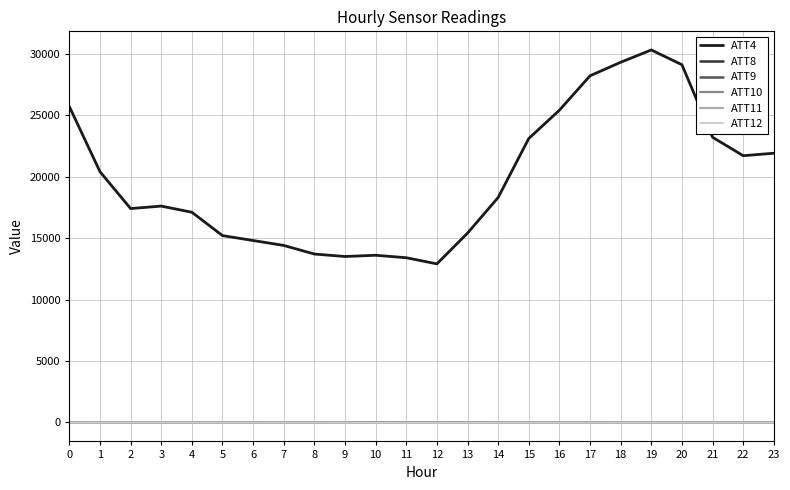

Read the ATT9 value at 17.

5.3